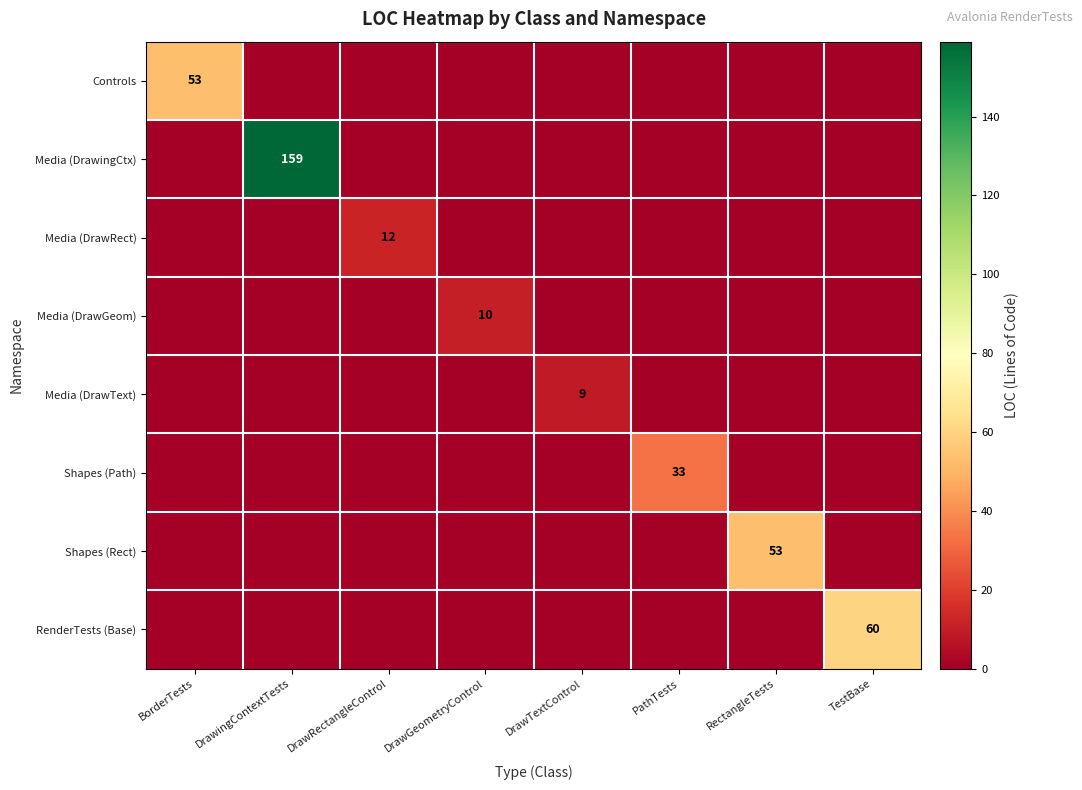

How many data points does each series have?

8